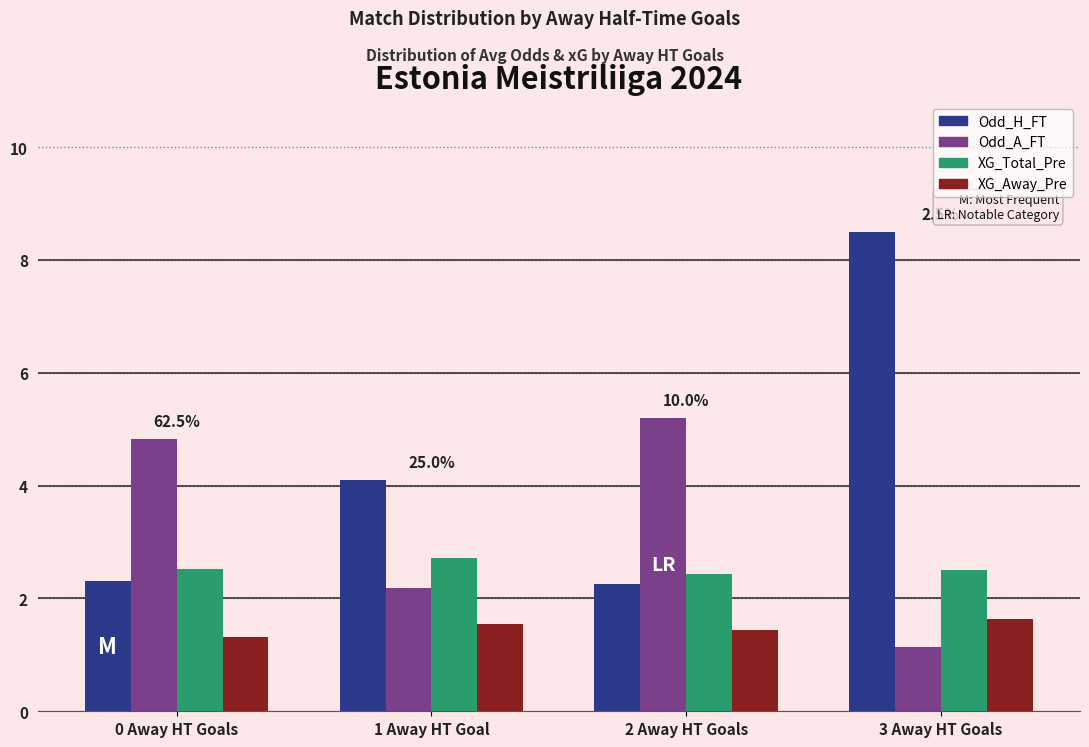

Is the value of XG_Away_Pre at 1 Away HT Goal greater than the value of Odd_A_FT at 3 Away HT Goals?

Yes